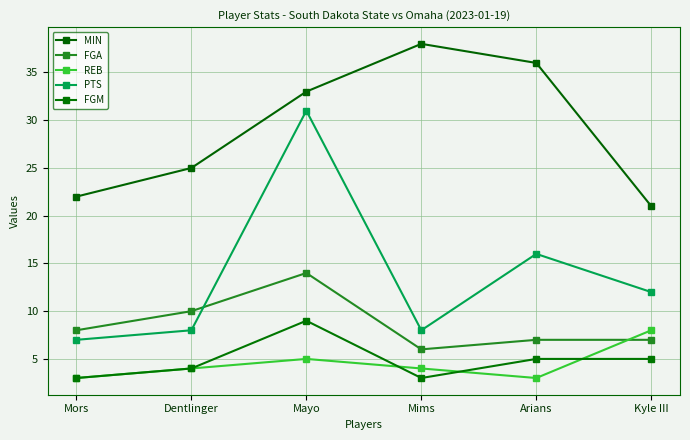

True or false: PTS and FGA intersect in this chart.

True